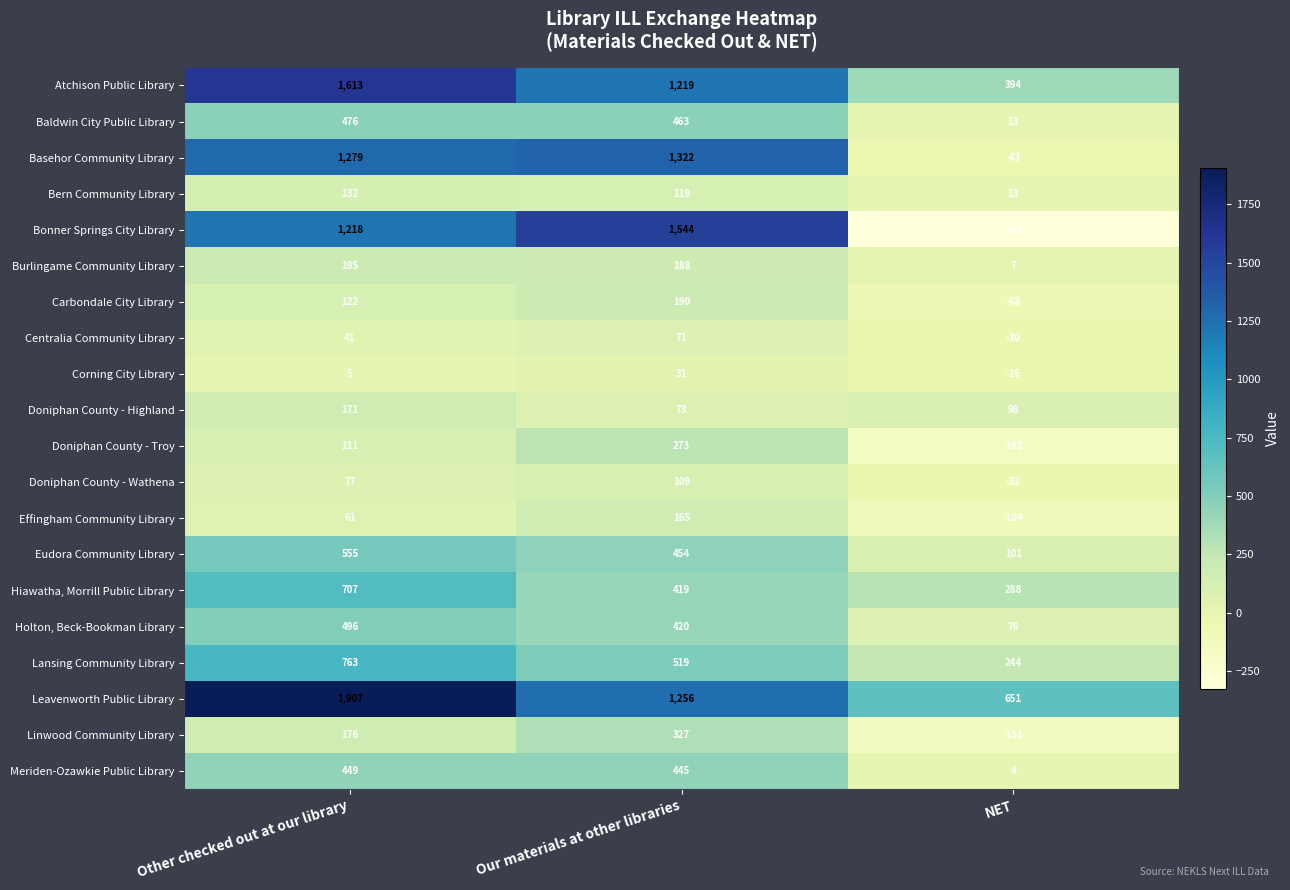

What is the total value across all series at Other checked out at our library?

10554